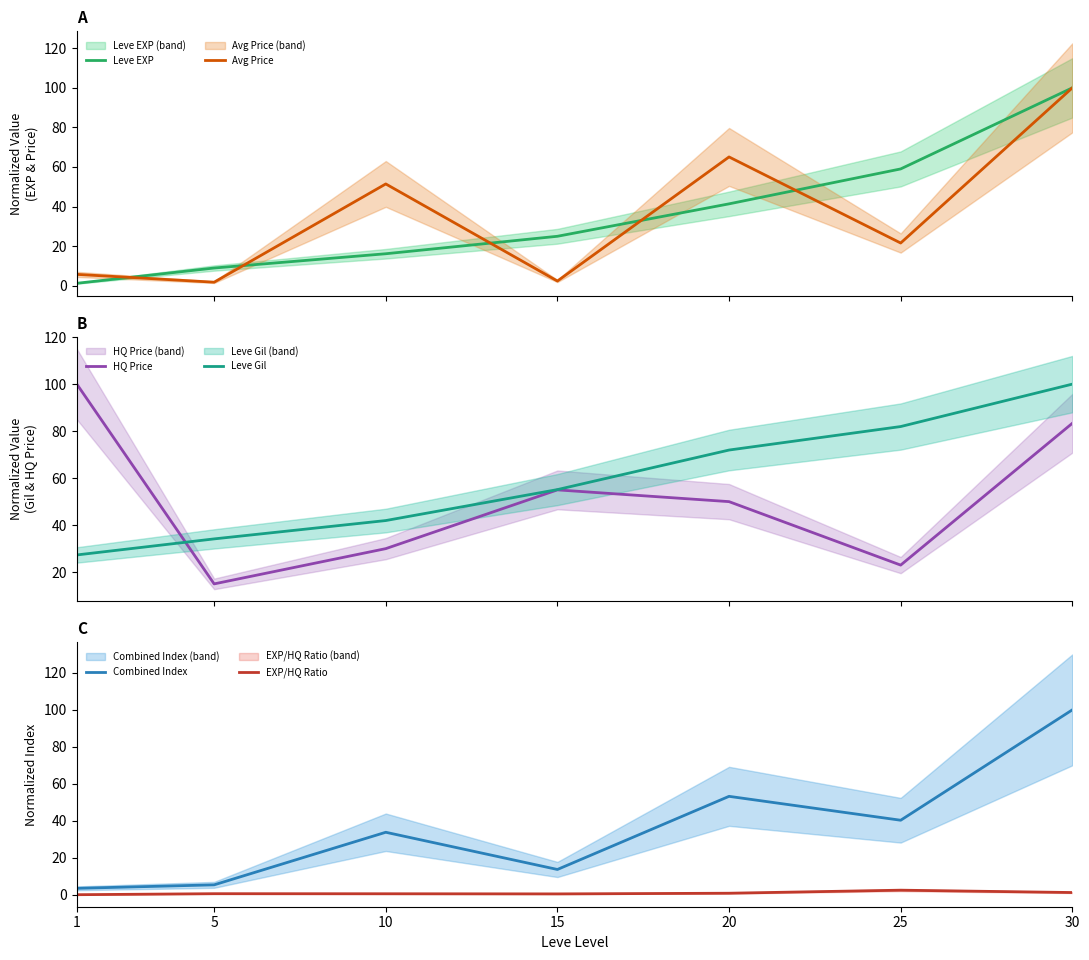

True or false: EXP/HQ Ratio has more than 0 interior local peaks.

True